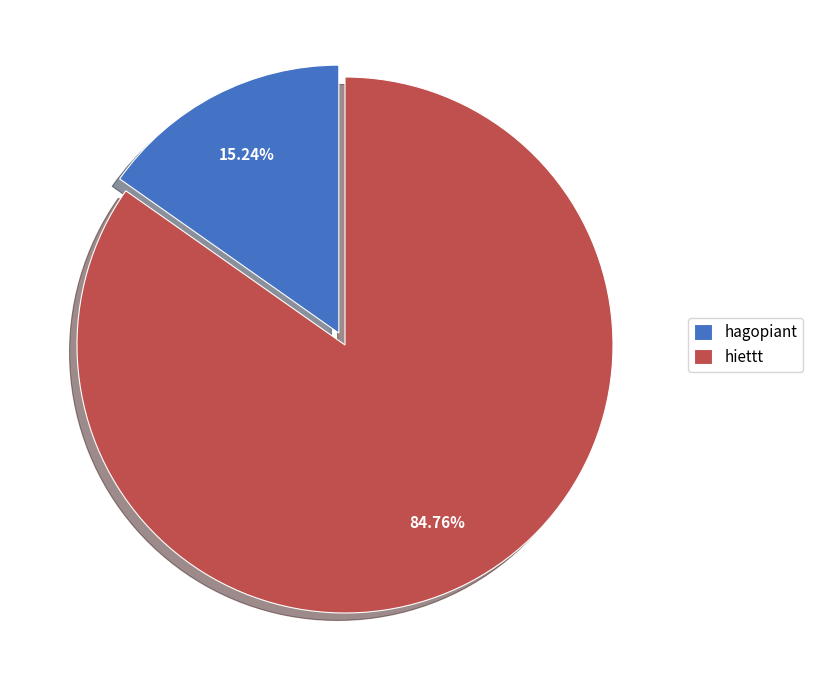

Is hiettt the majority of the pie?

Yes